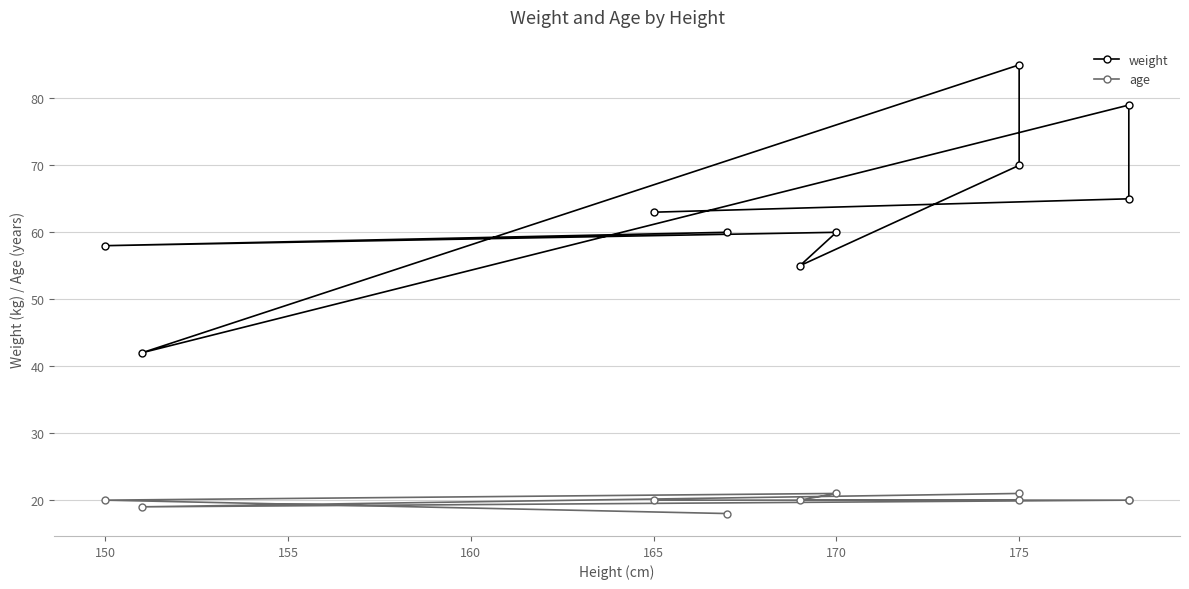

Where is the first local maximum for age?

175